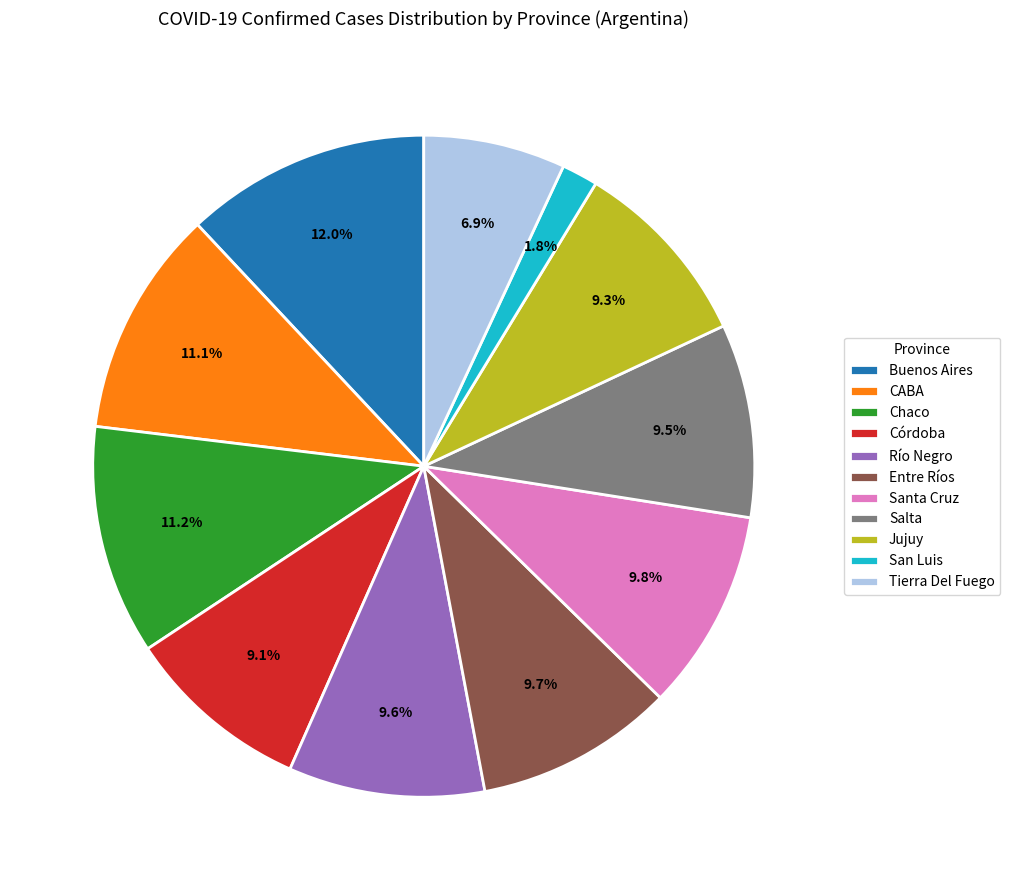

To the nearest percent, what is the difference between the Río Negro and Tierra Del Fuego slice percentages?

3%